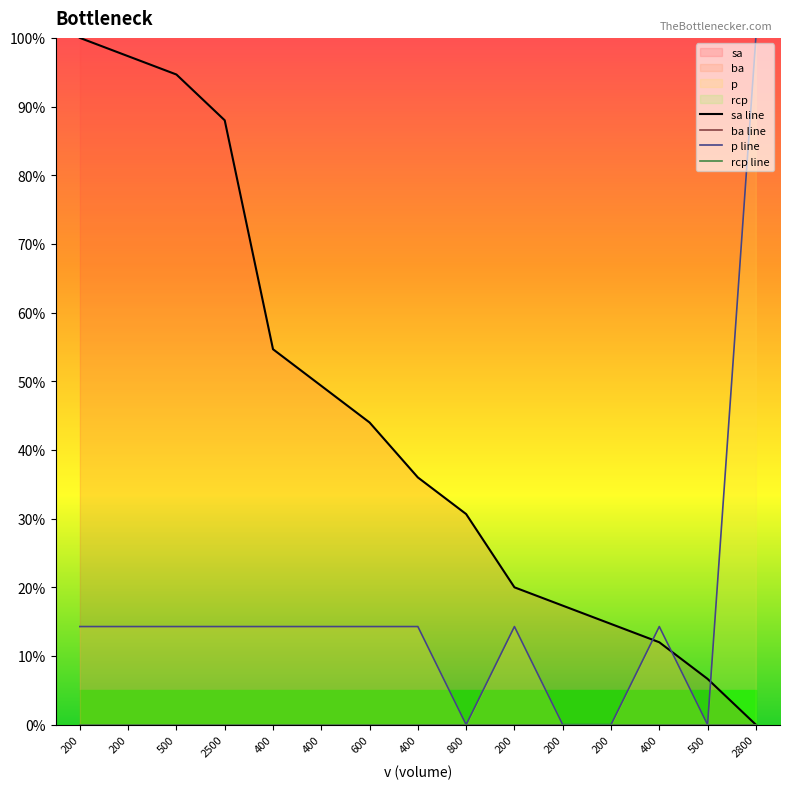

What is the highest value of the sa line series?

1.0